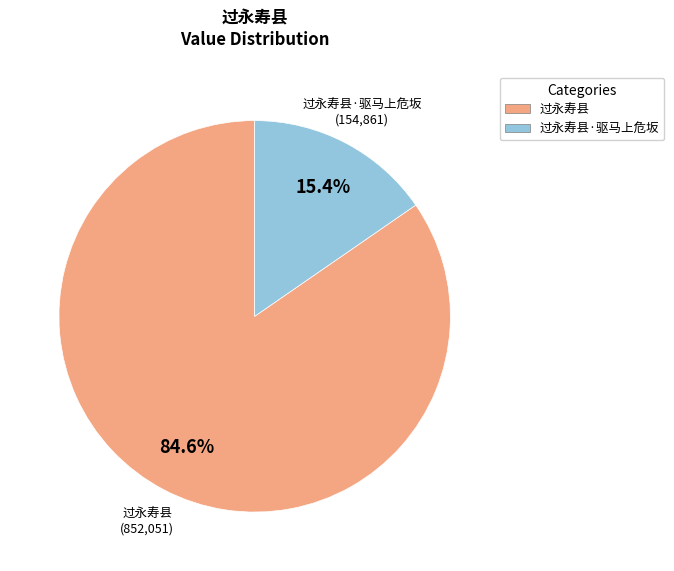

To the nearest percent, what is the difference between the largest and smallest slice percentages?

69%